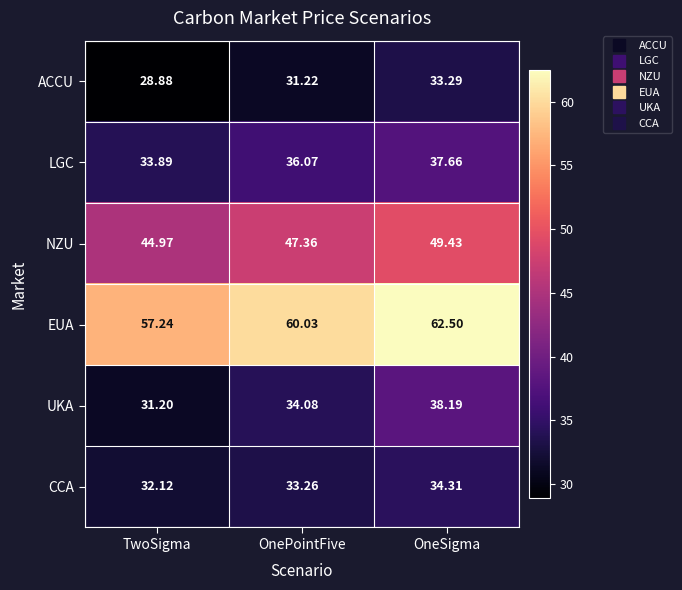

Which category has the highest value in the LGC series?

OneSigma